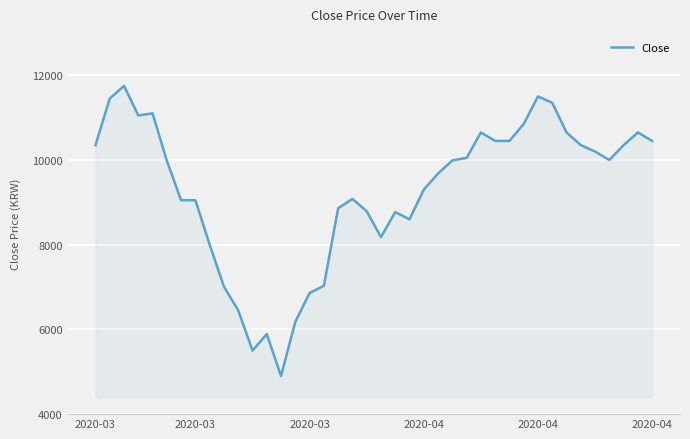

What is the minimum value shown in the chart?

4900